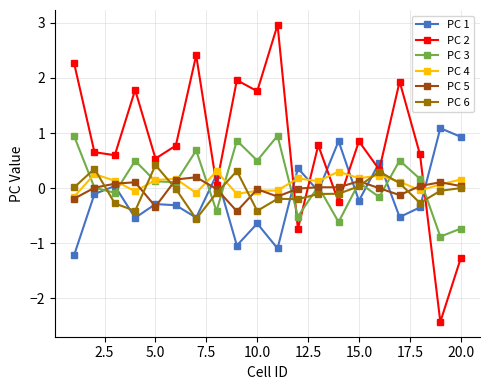

How many data points in PC 2 are above 0?

16